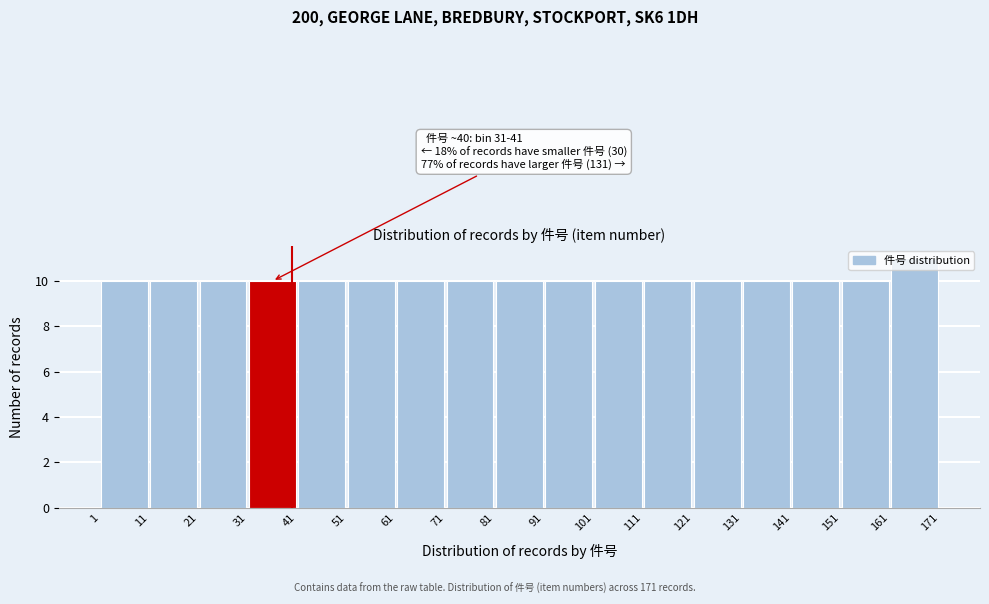

Which range on the x-axis has the tallest bar?

161 to 171